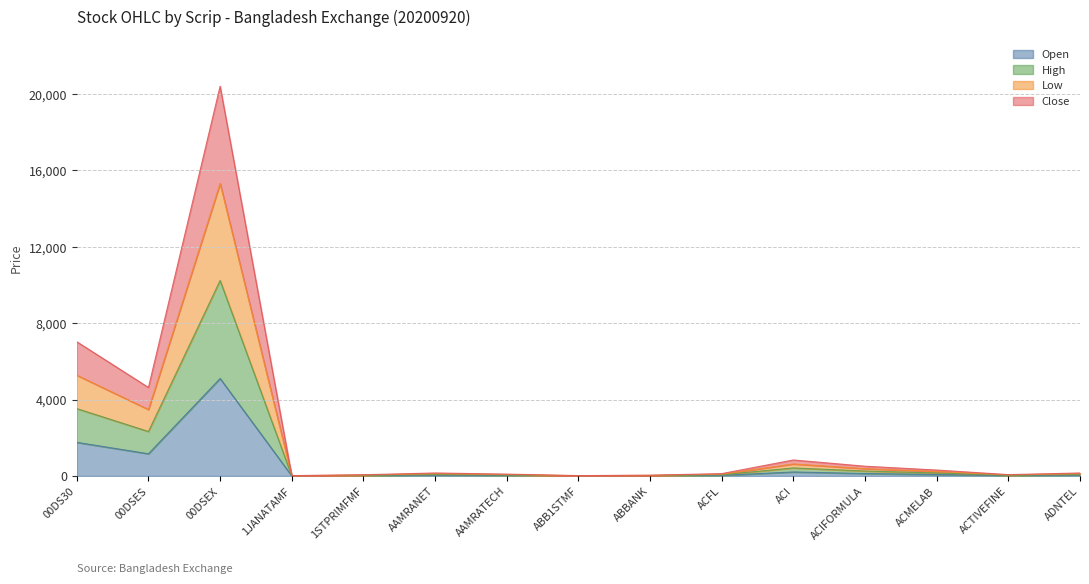

Does the chart display data point markers on the line(s)?

No